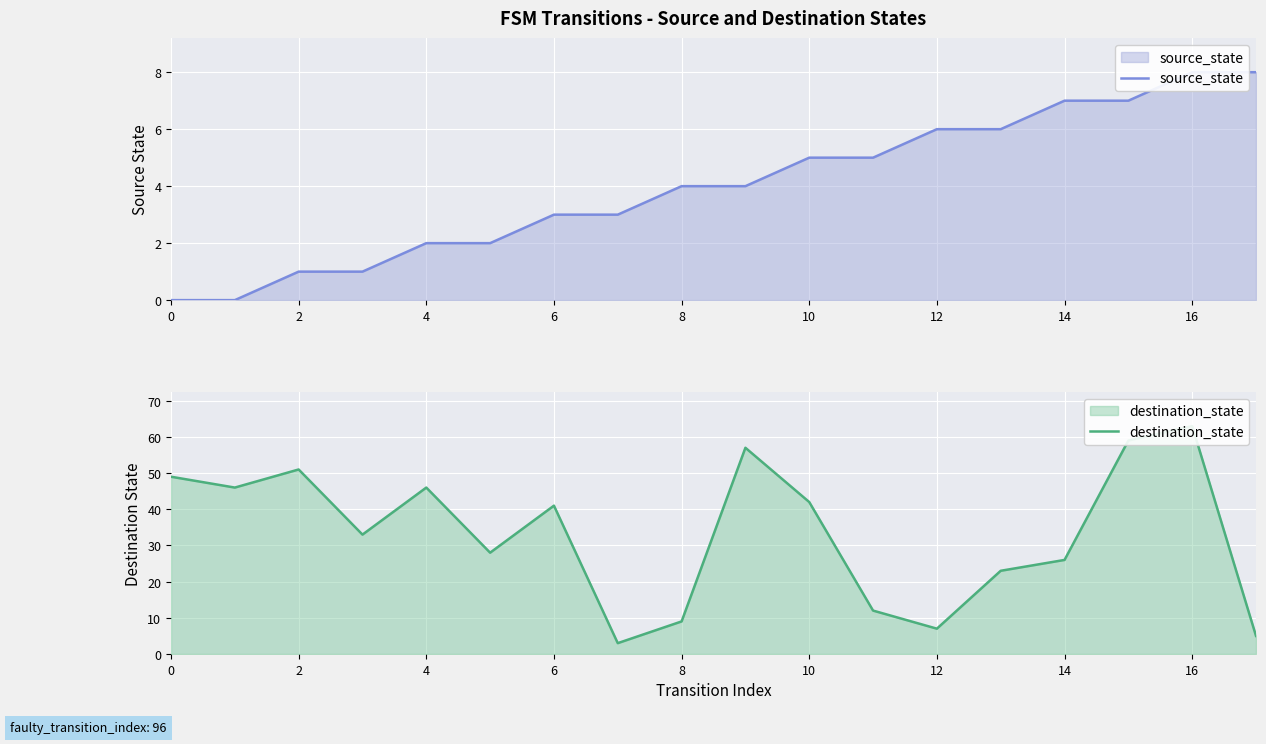

What is the value of the source_state point at the 8th from the left?

3